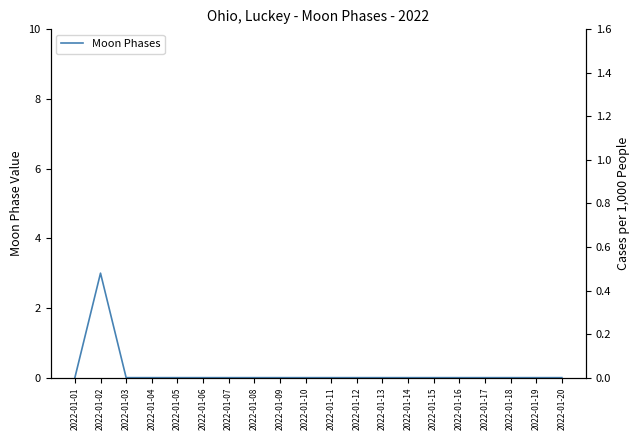

How many data points are above 0?

1